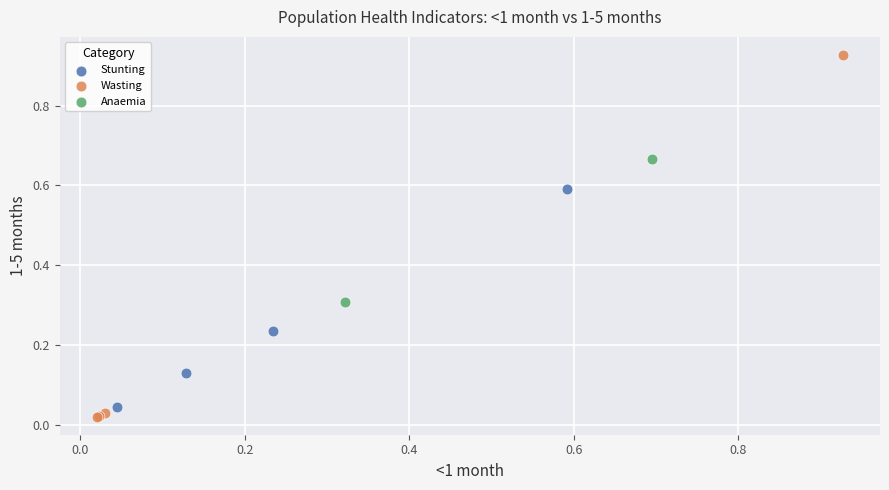

What are all the series names shown in the legend?

Stunting, Wasting, Anaemia